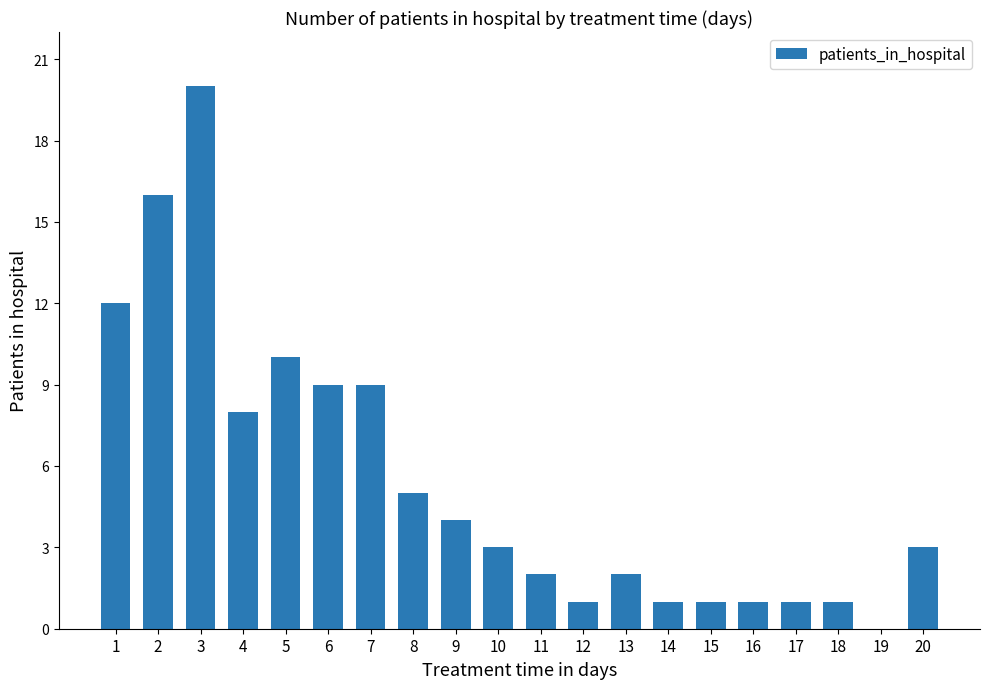

Count the number of categories in the chart.

20